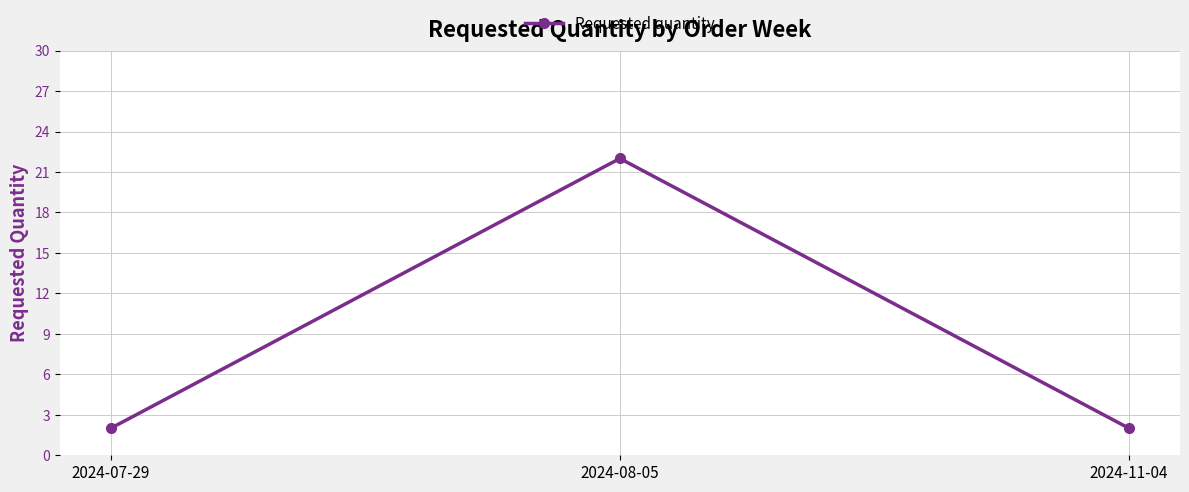

What is the difference between the maximum and minimum values?

20